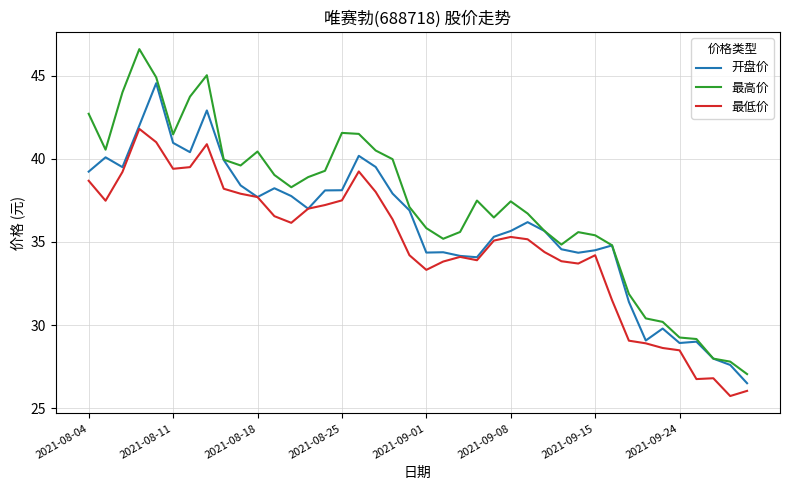

What is the maximum value shown in the chart?

46.6